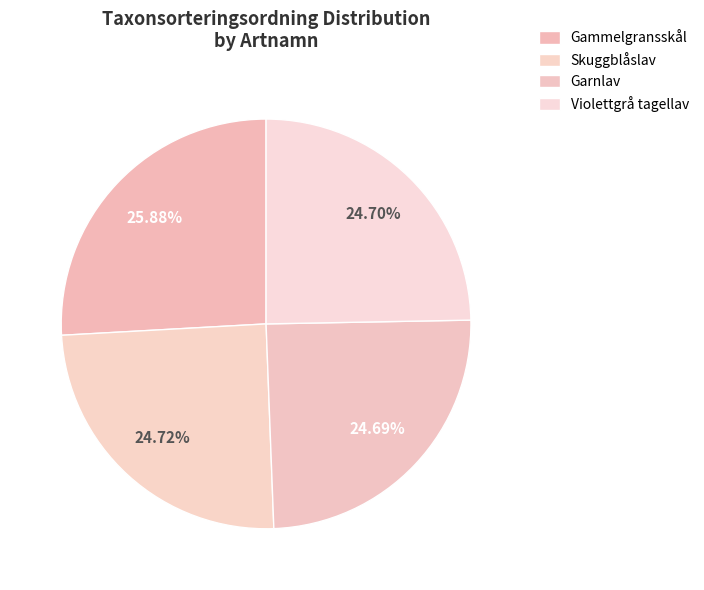

How many slices are in this pie chart?

4